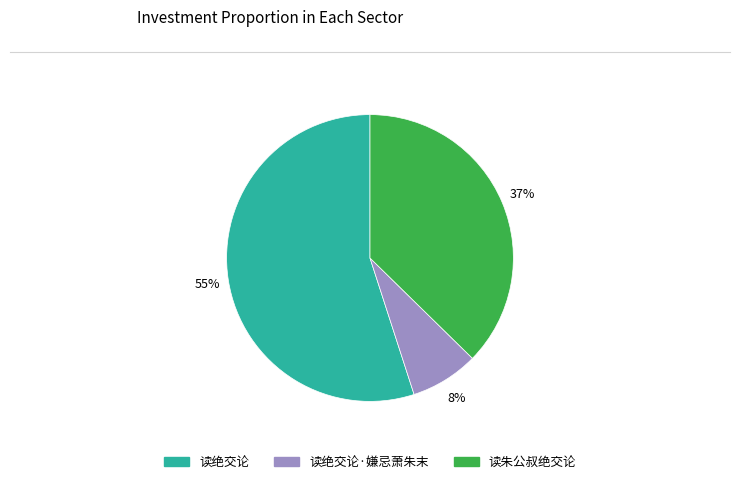

How many slices are in this pie chart?

3